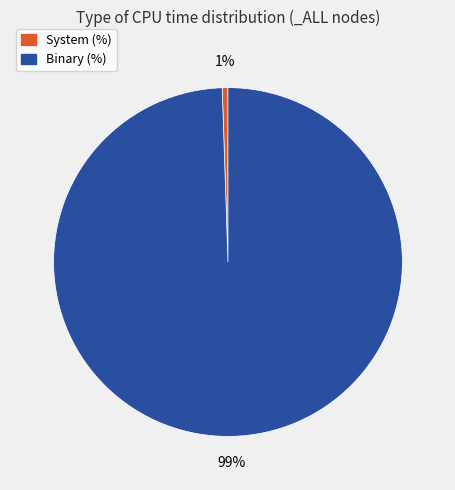

To the nearest percent, what portion does Binary (%) represent?

99%